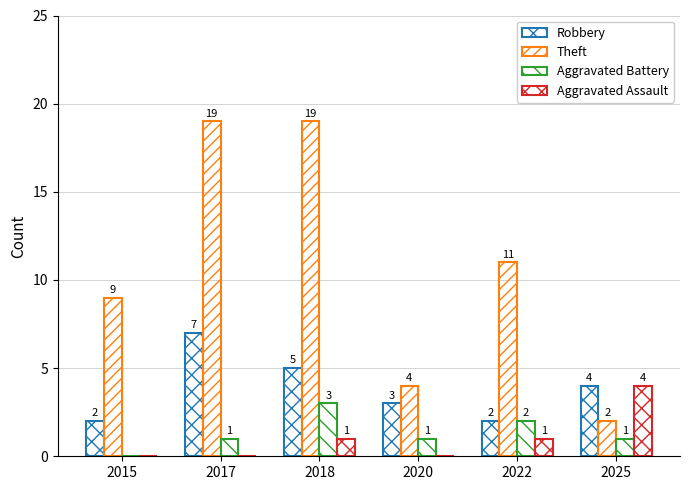

Which category has the lowest value across all series?

2015